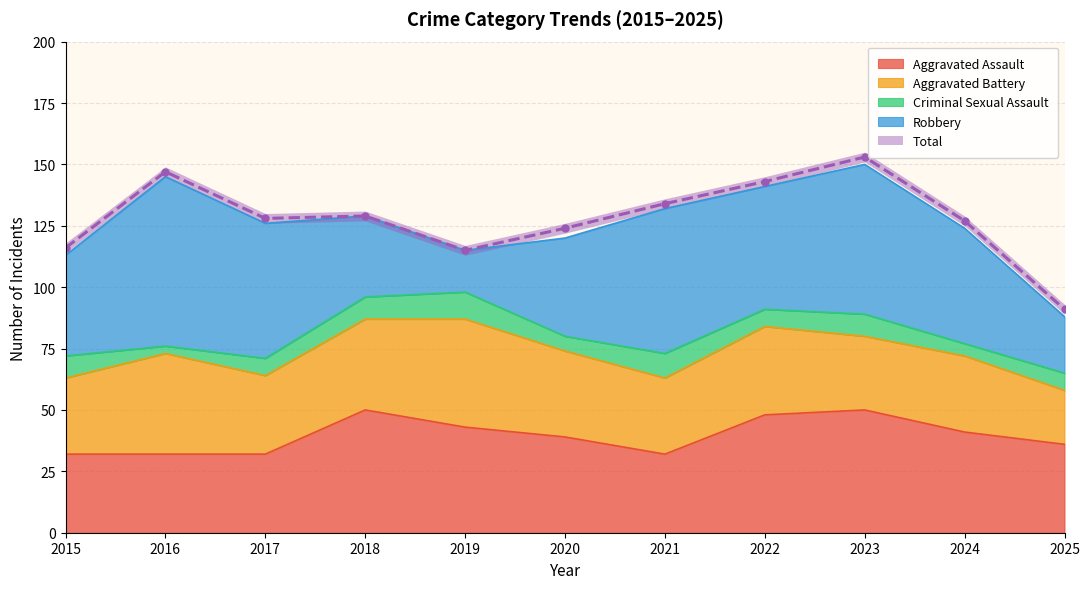

At which label does Aggravated Assault reach its peak?

2018